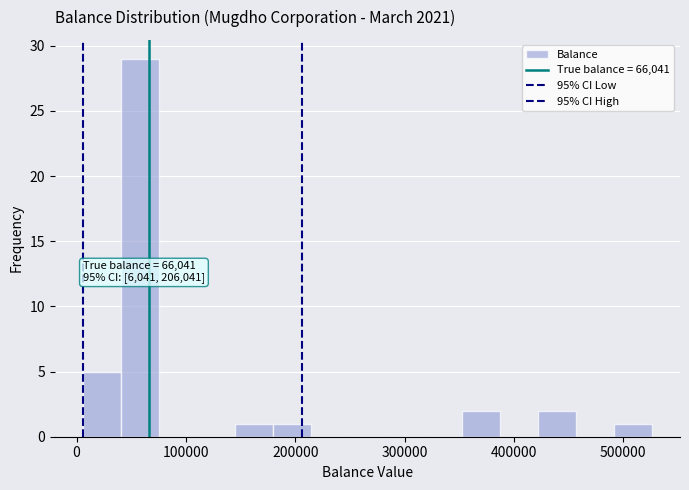

Around what value on the x-axis is the tallest bar? Give the approximate position of its centre, as read against the axis.

60000